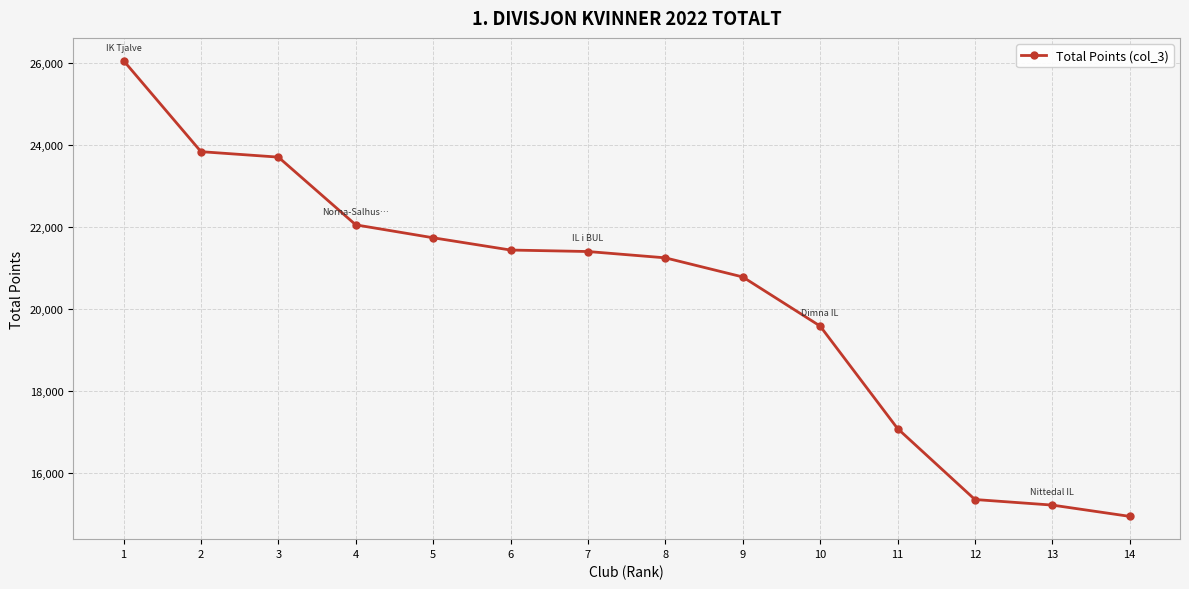

What is the minimum value shown in the chart?

14949